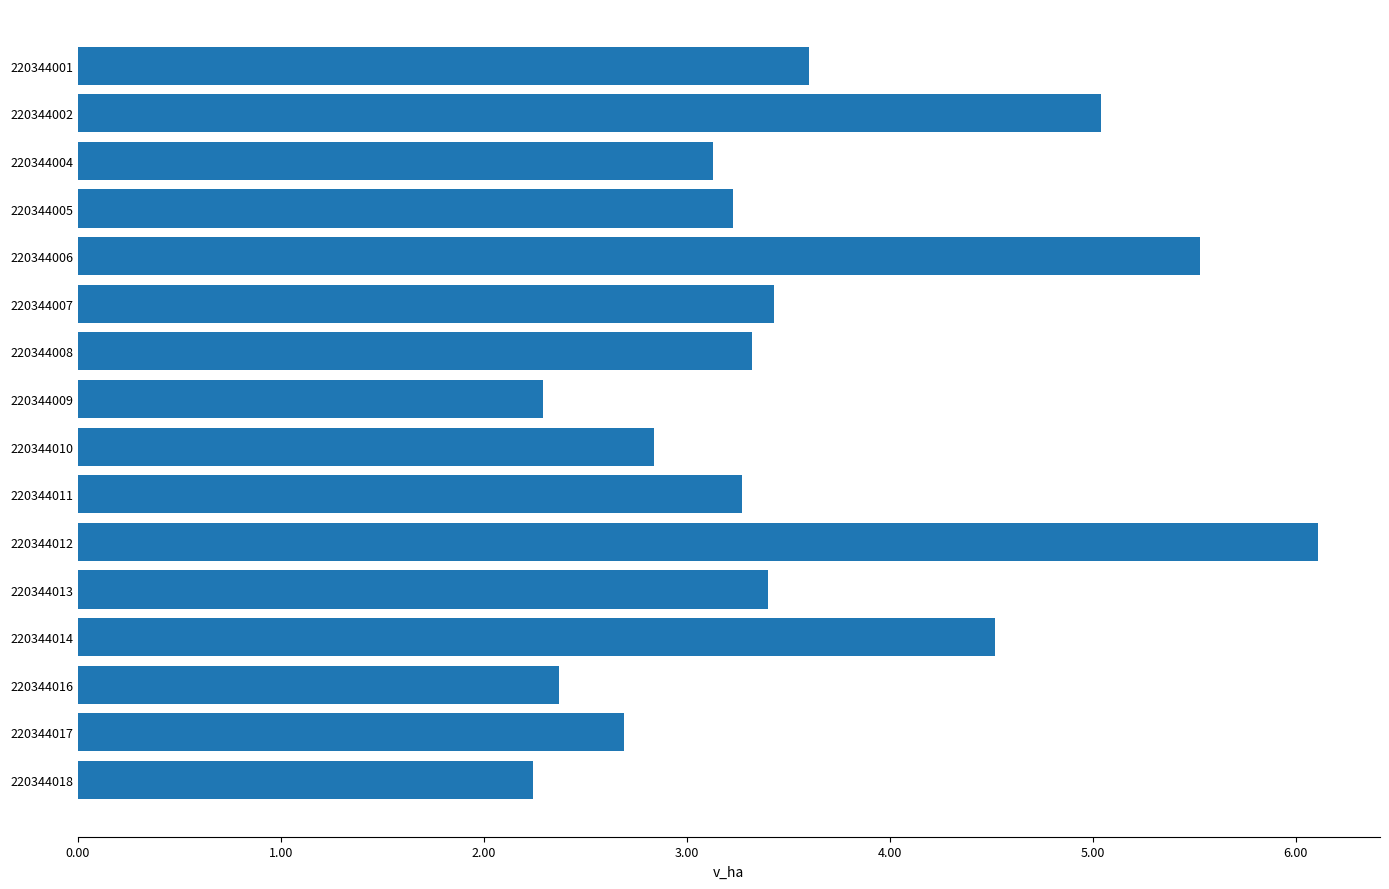

What is the value of the 11th bar from the top?

6.1